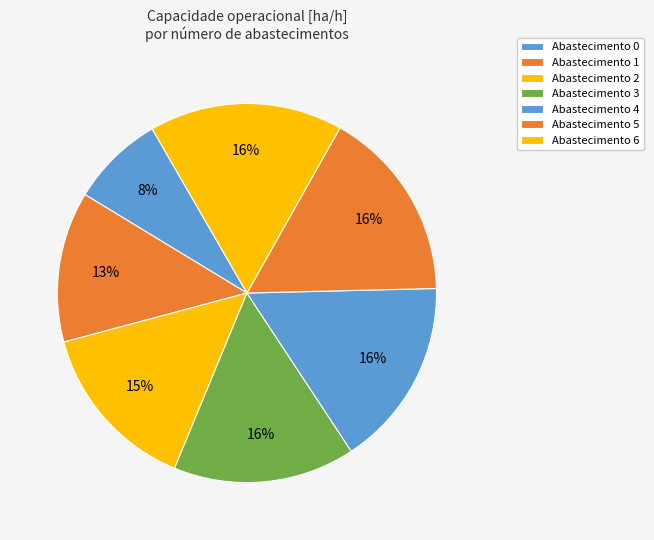

How many slices are in this pie chart?

7